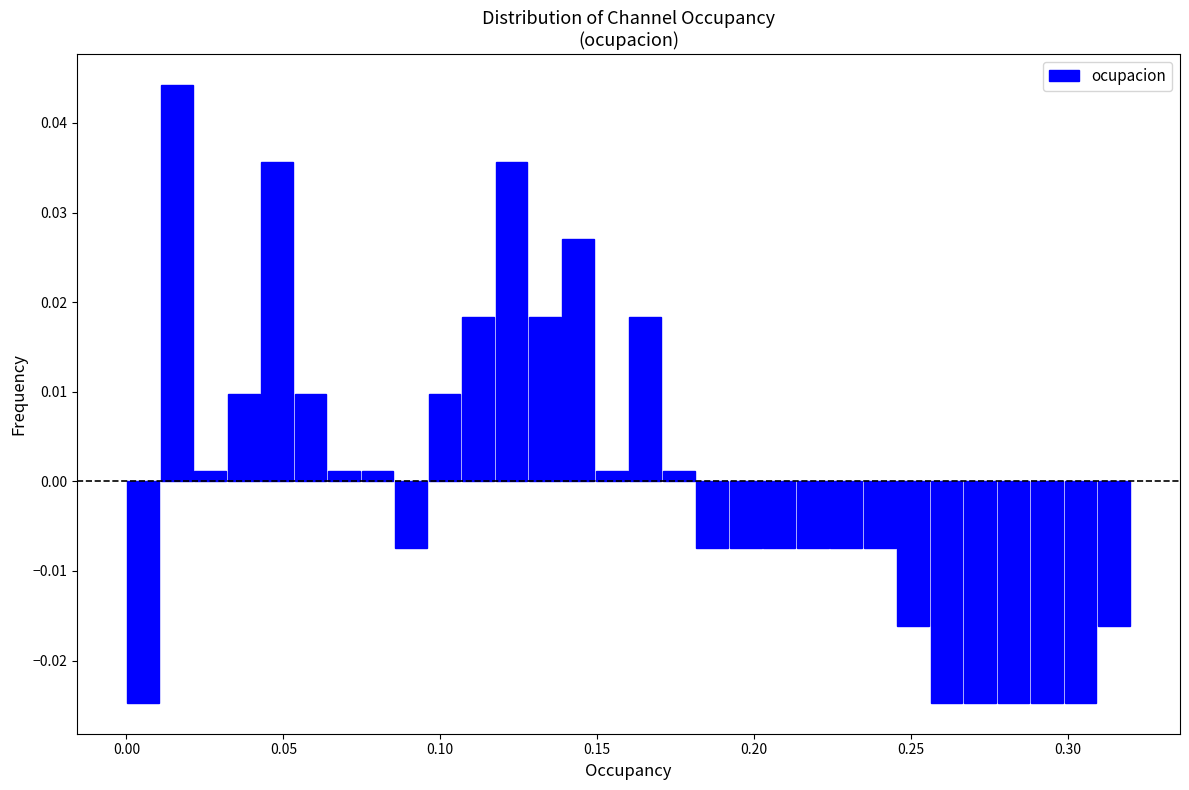

Around what value on the x-axis is the tallest bar? Give the approximate position of its centre, as read against the axis.

0.015